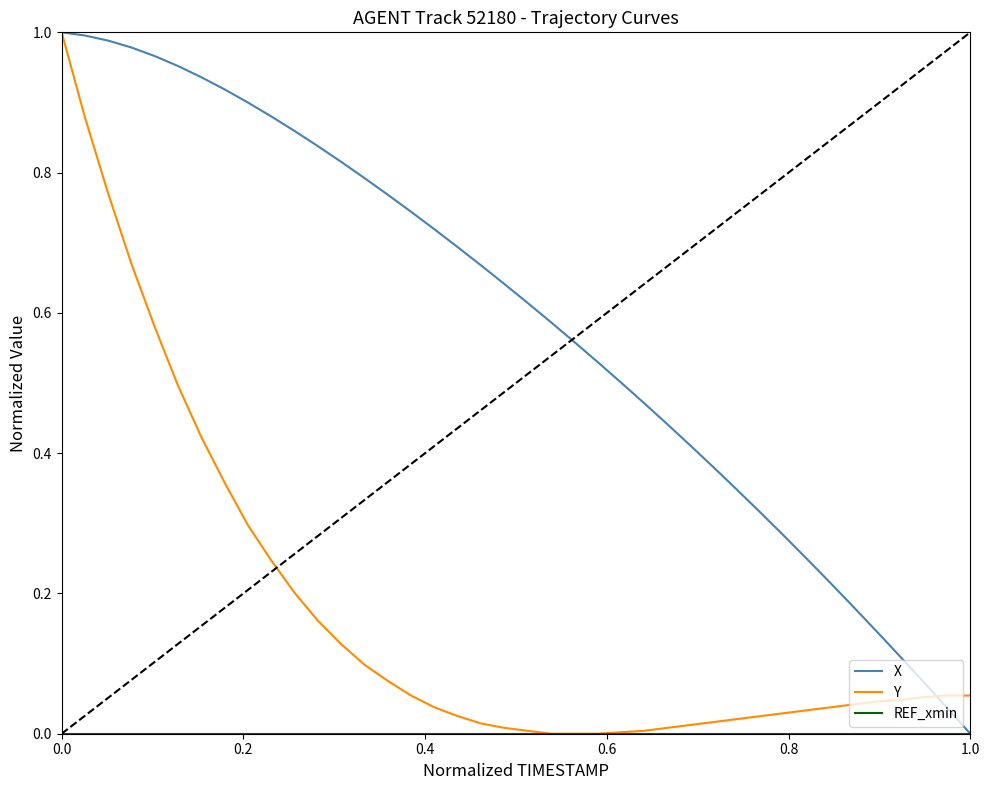

At which label is X closest to 0?

1.0